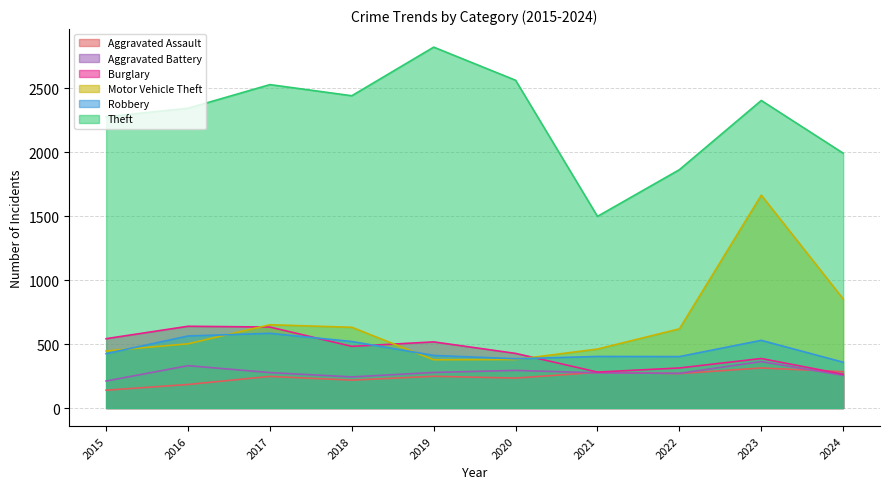

How many data points in Motor Vehicle Theft are above 619?

4